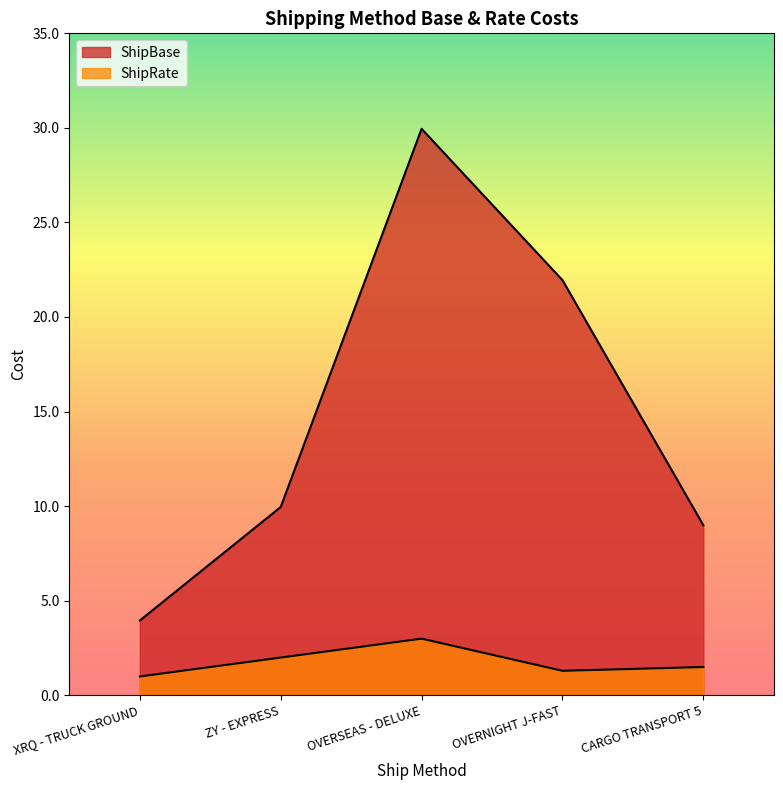

What is the sum of the ShipBase values at CARGO TRANSPORT 5 and ZY - EXPRESS?

18.9